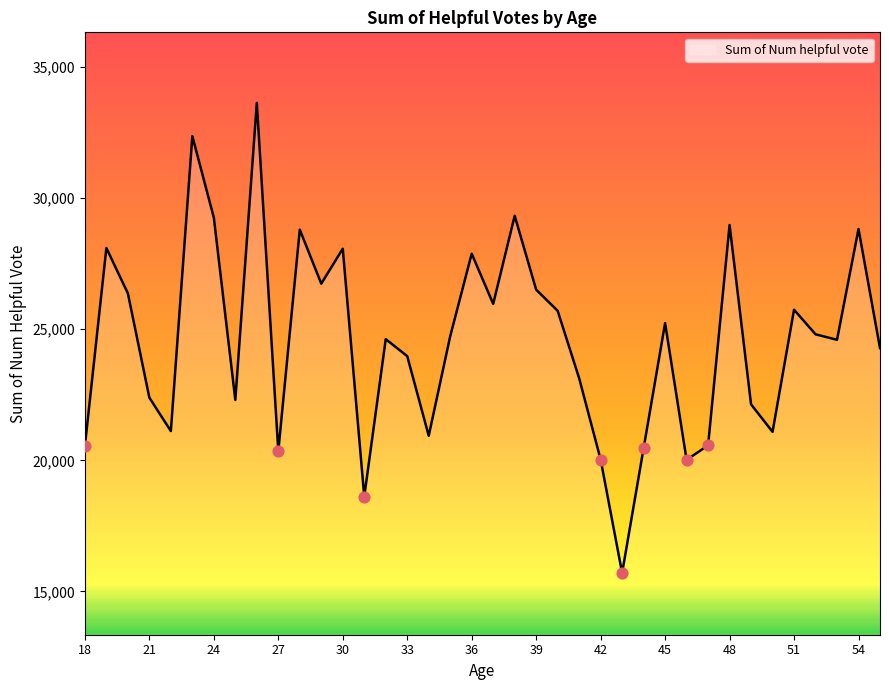

What is the greatest value displayed?

33634